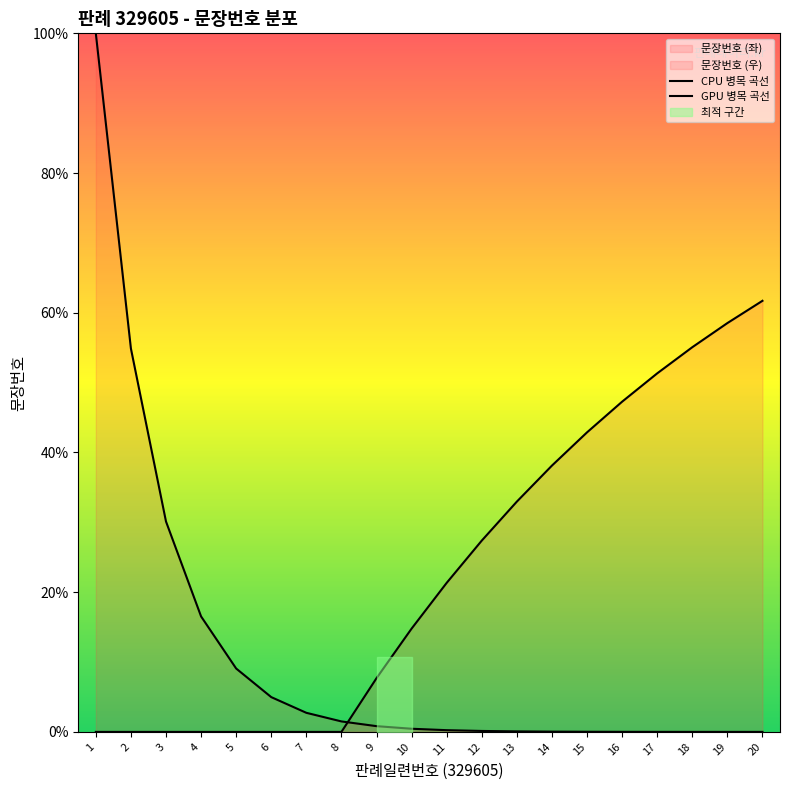

How many lines are shown in the chart?

2